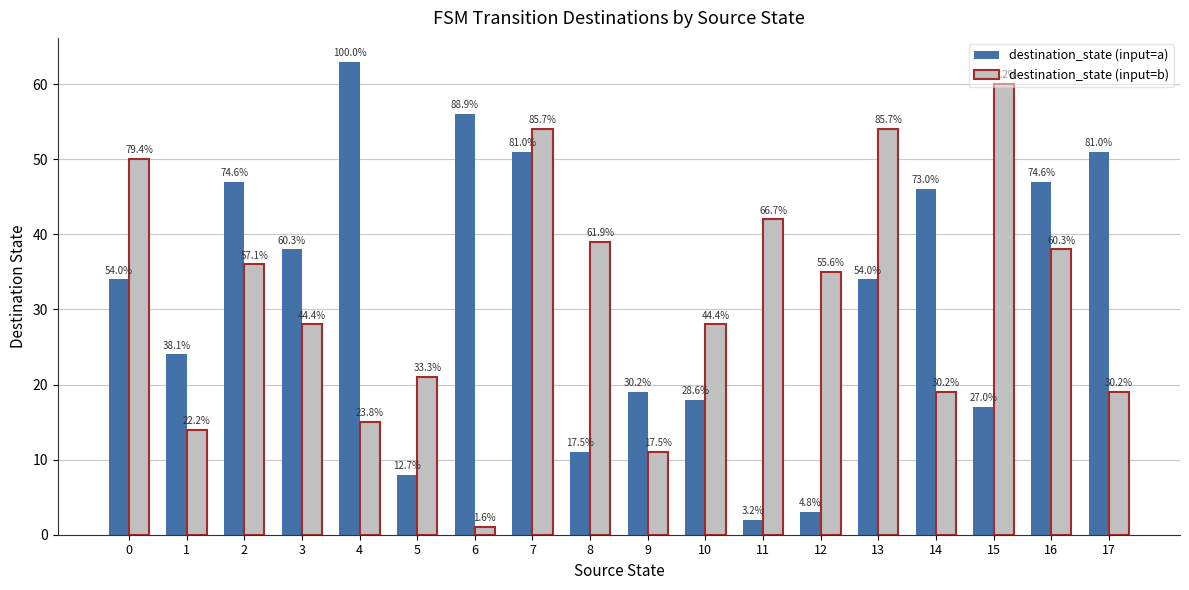

Between 1 and 12, which is larger?

1